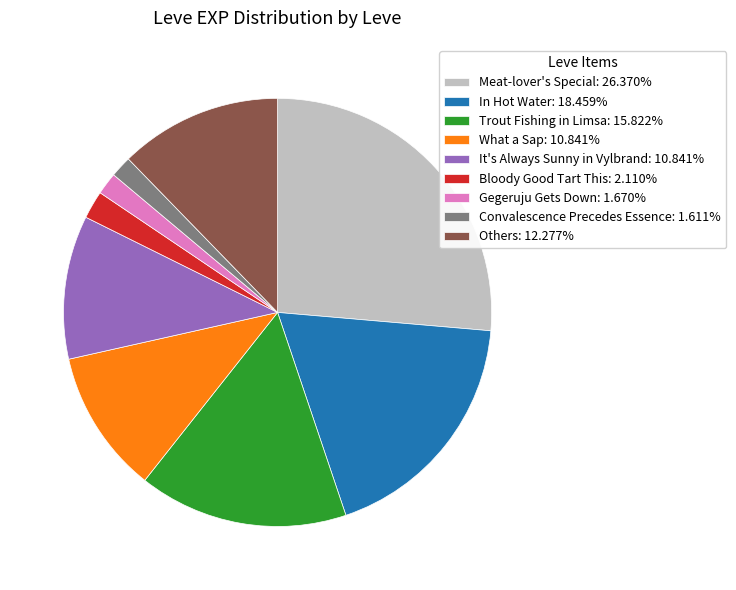

Does In Hot Water: 18.459% account for over 50% of the chart?

No